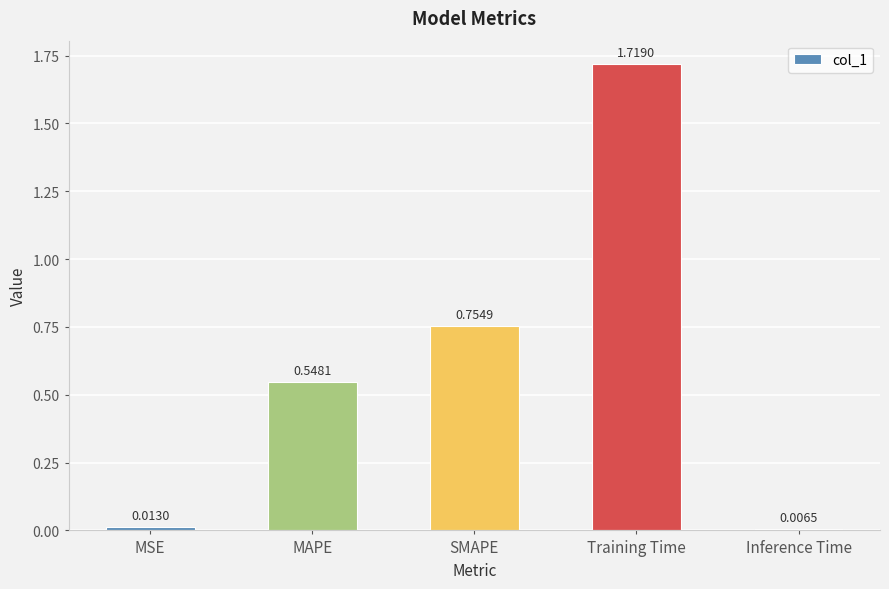

List the labels in order of value, smallest first.

Inference Time, MSE, MAPE, SMAPE, Training Time